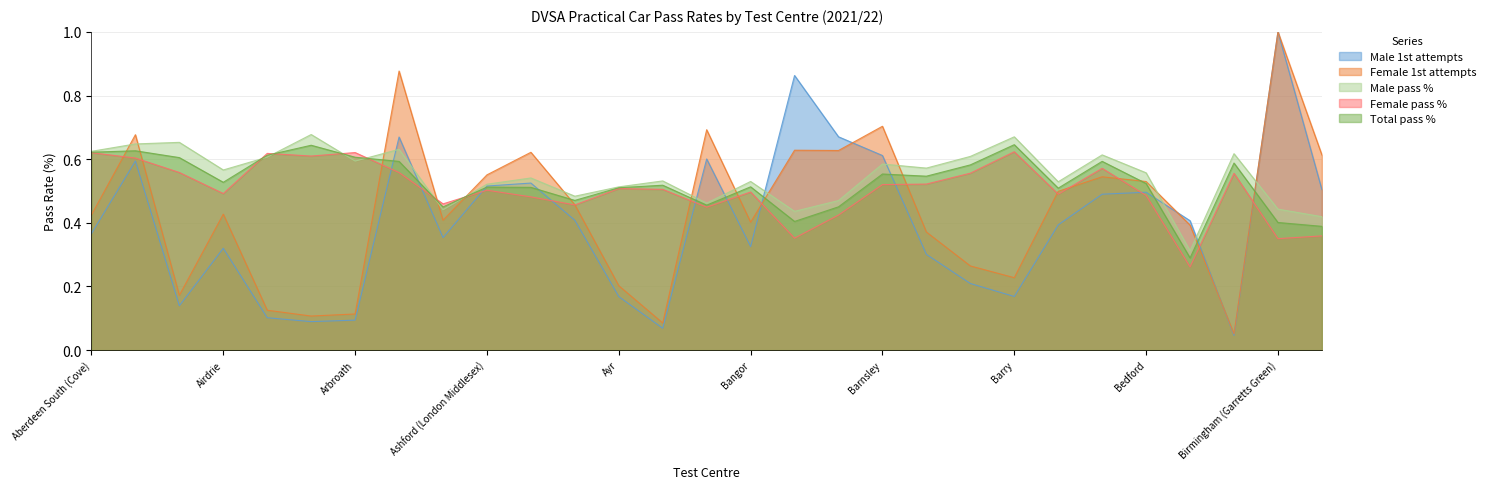

What is the value of the Female 1st attempts point at the 7th from the left?

0.1